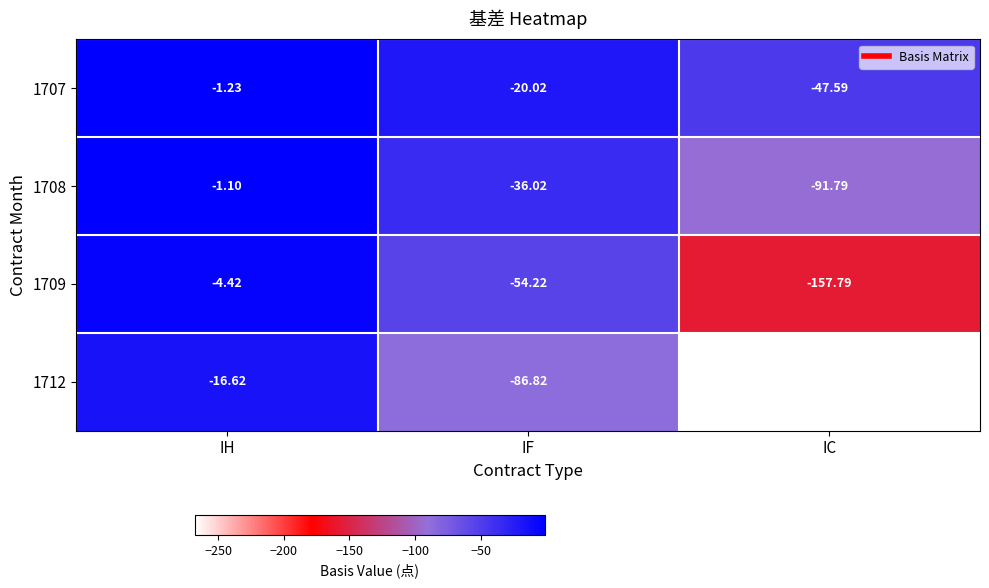

At which category does the chart reach its minimum across all series?

IC